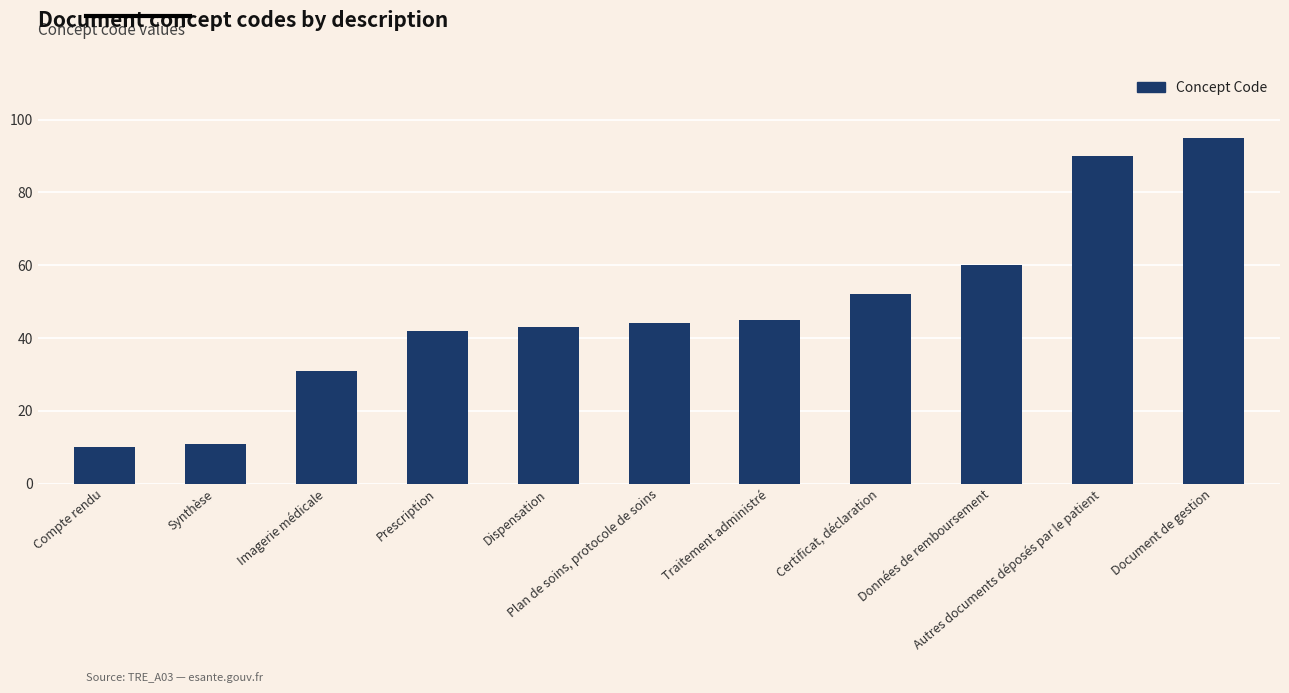

What value does the data have at Données de remboursement?

60